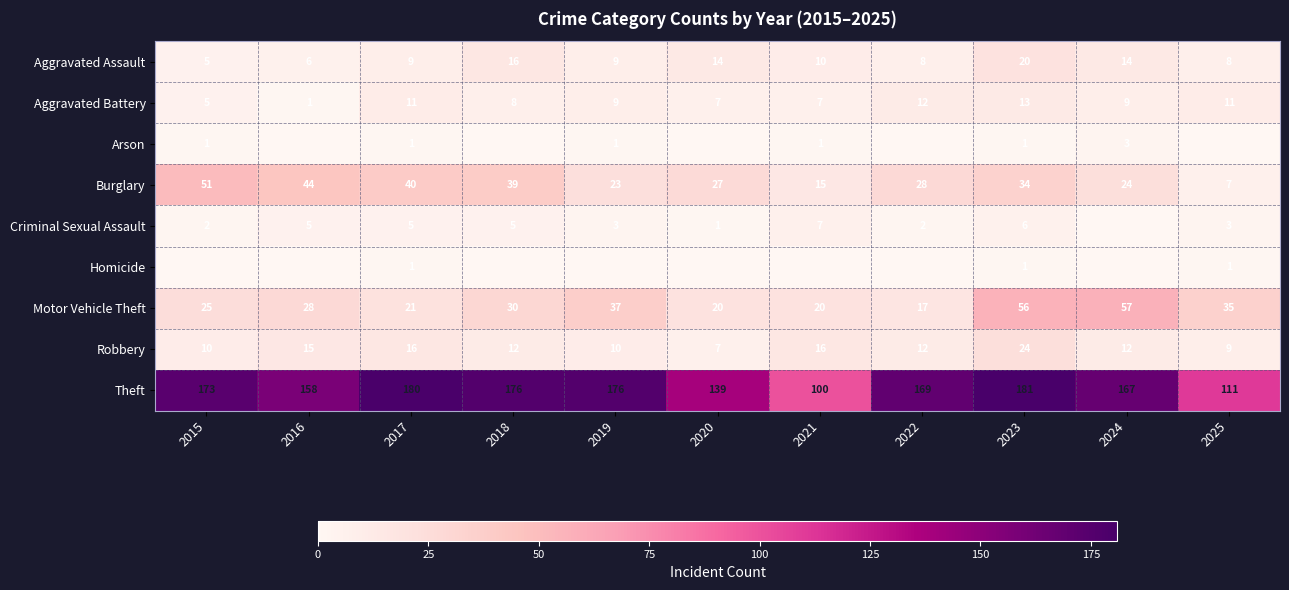

Is the value of Robbery at 2024 greater than the value of Aggravated Assault at 2023?

No